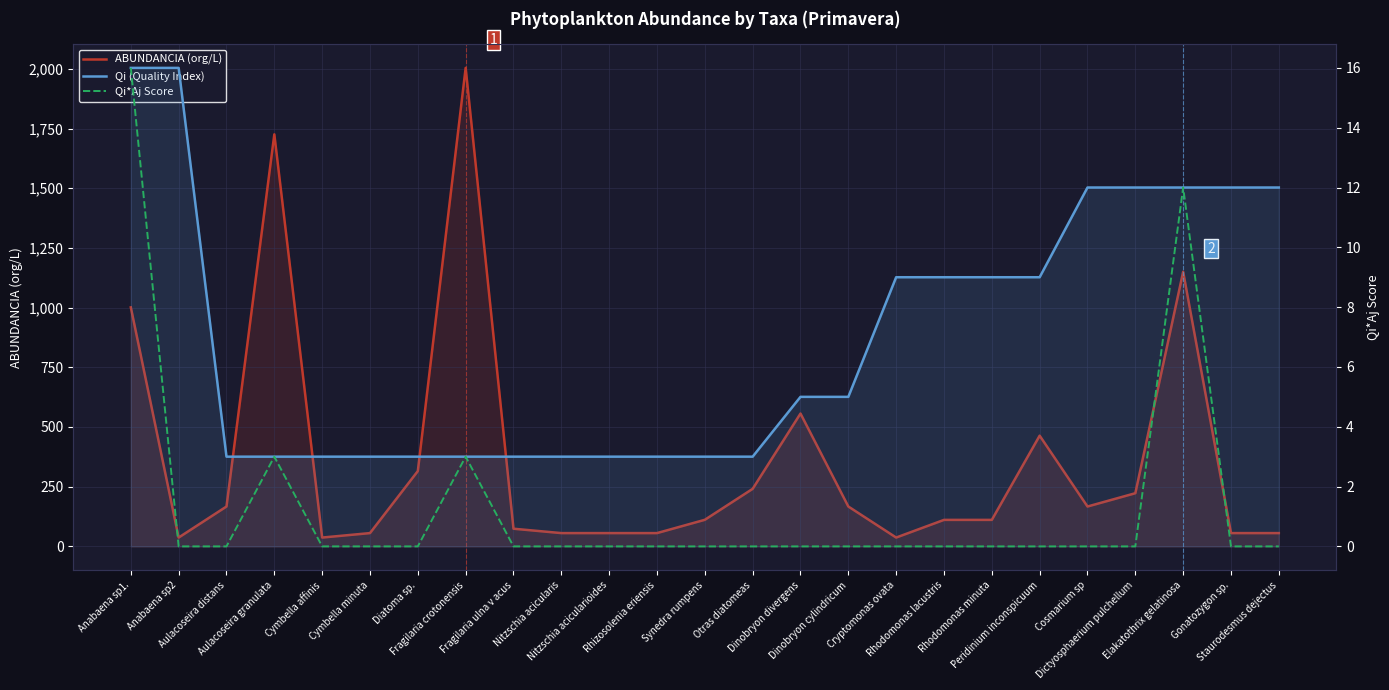

What position from the right is Cryptomonas ovata?

9